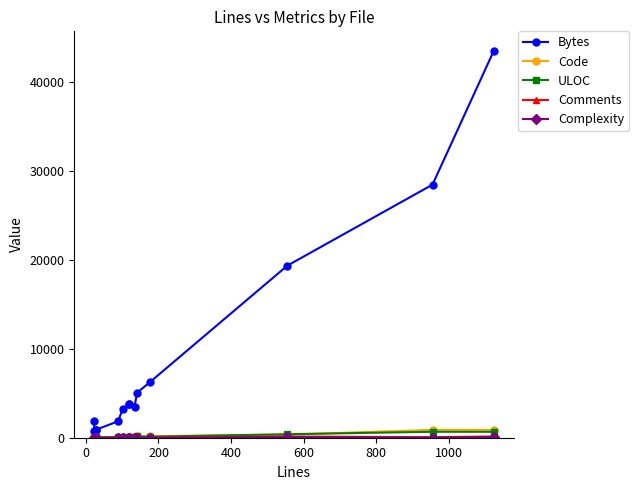

How many lines are shown in the chart?

5